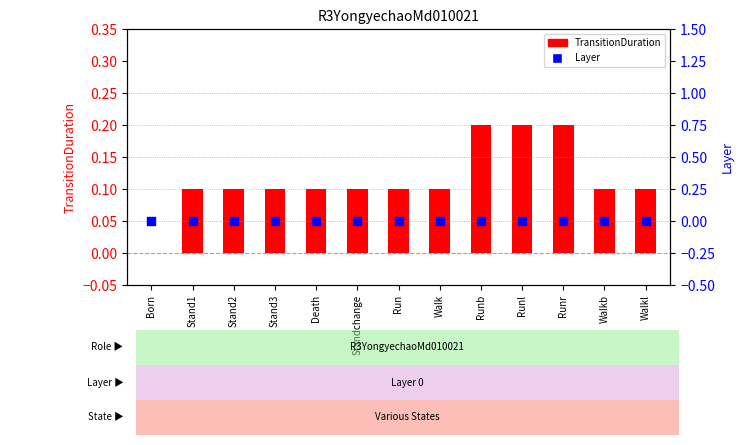

At how many categories does at least one series exceed 0?

12